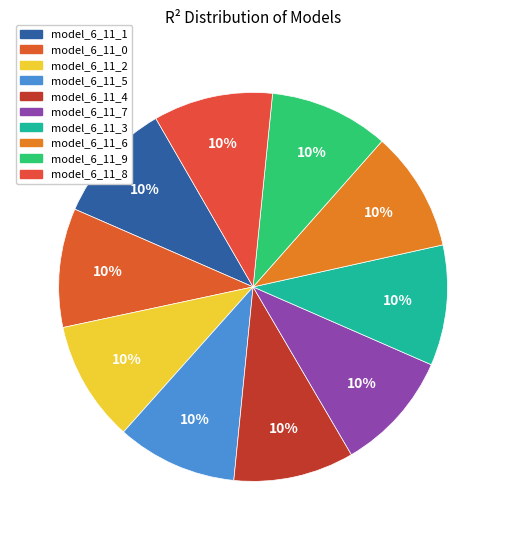

Does model_6_11_3 represent more than half of the total?

No